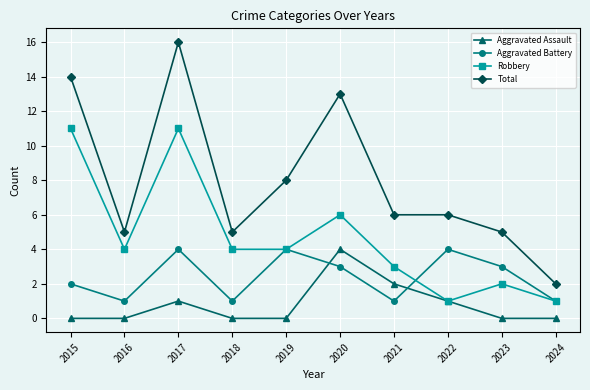

What is the value of the Aggravated Battery point at the 9th from the left?

3